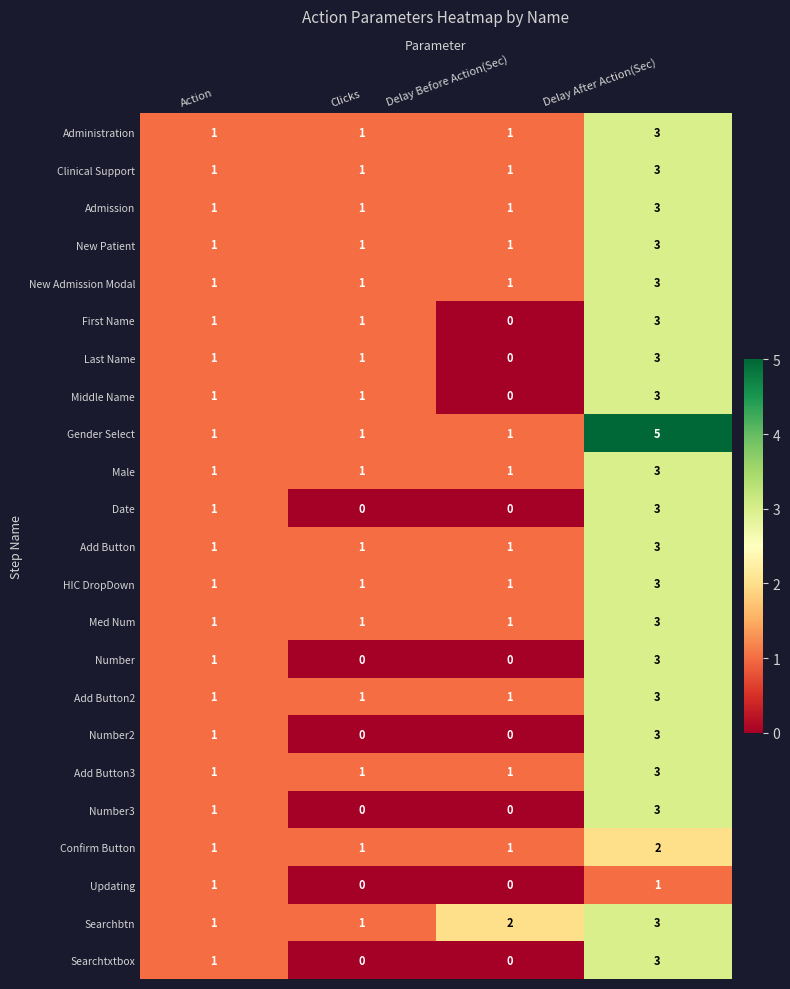

What is the sum of all Add Button3 values?

6